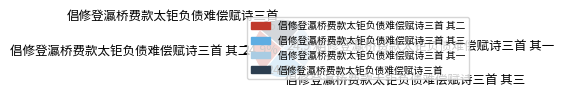

Is there a majority slice in this chart?

No